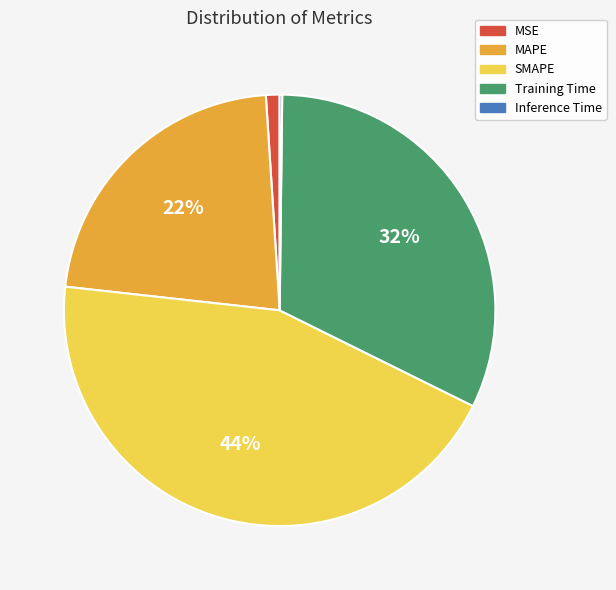

To the nearest percent, what portion does Training Time represent?

32%